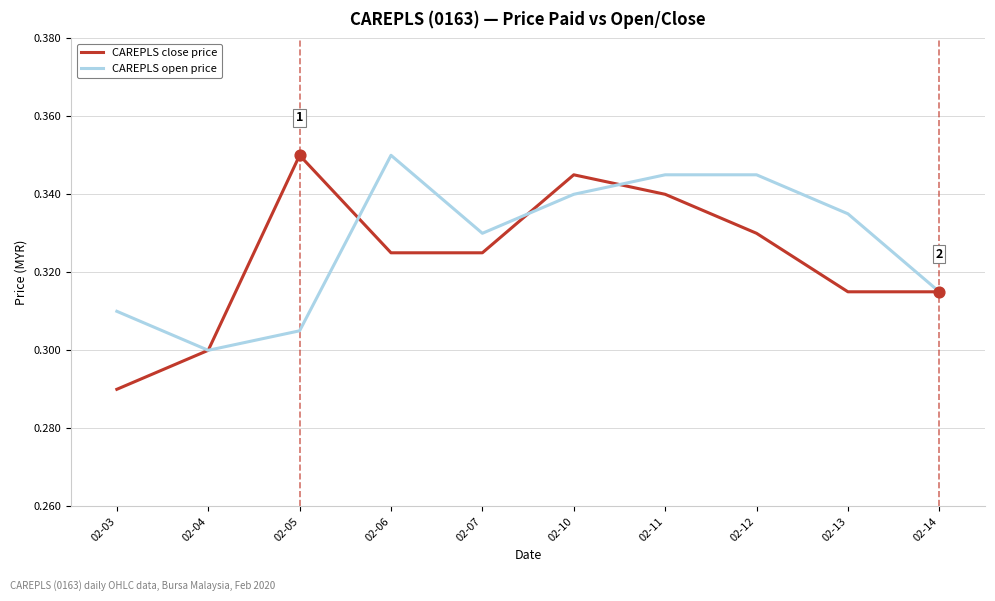

What is the total value across all series at 02-14?

0.6